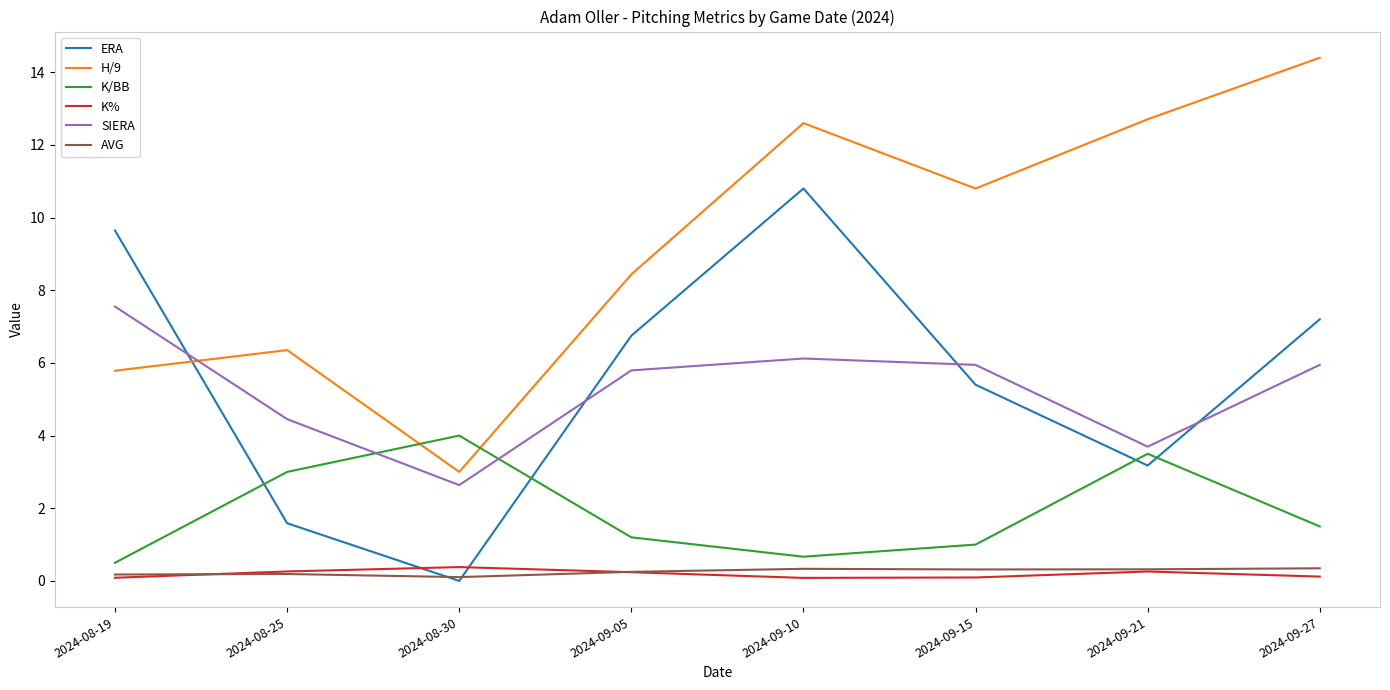

Which label corresponds to the largest value in the chart?

2024-09-27